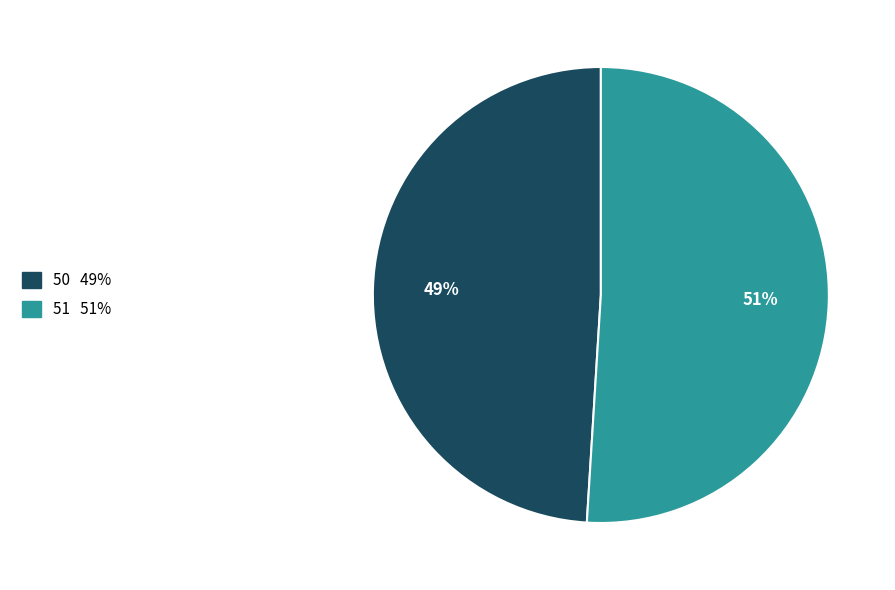

Between 51 and 50, which is larger?

51